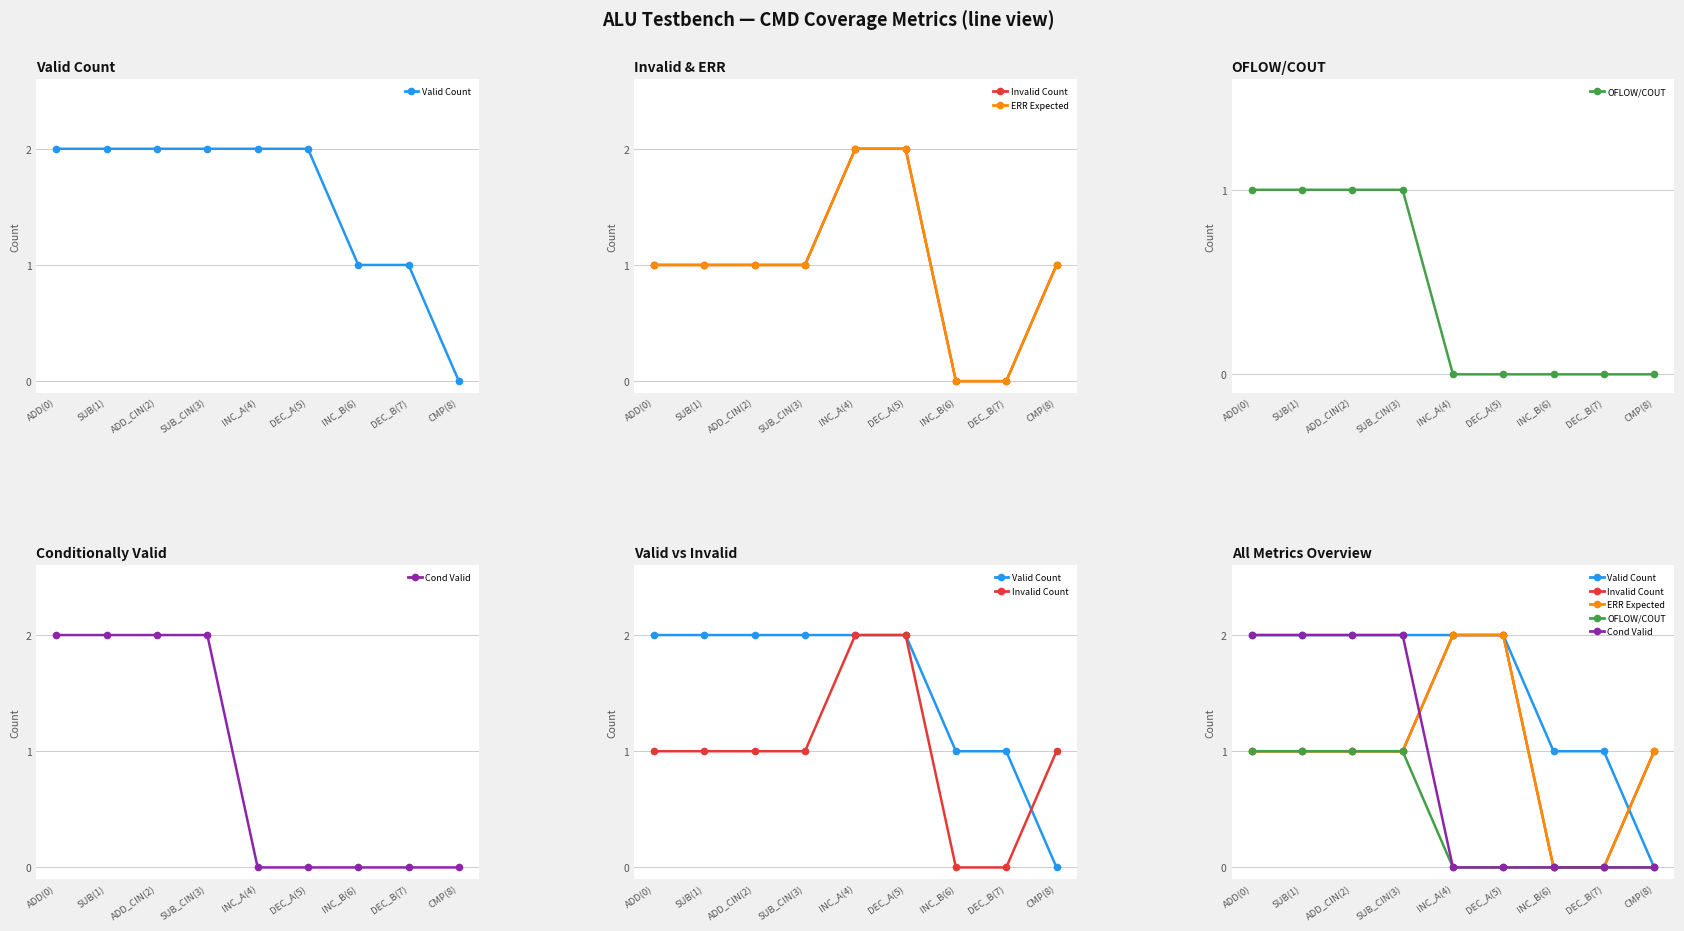

Reading right to left, extract all data points from this chart.

Valid Count: CMP(8)=0	DEC_B(7)=1	INC_B(6)=1	DEC_A(5)=2	INC_A(4)=2	SUB_CIN(3)=2	ADD_CIN(2)=2	SUB(1)=2	ADD(0)=2
Invalid Count: CMP(8)=1	DEC_B(7)=0	INC_B(6)=0	DEC_A(5)=2	INC_A(4)=2	SUB_CIN(3)=1	ADD_CIN(2)=1	SUB(1)=1	ADD(0)=1
ERR Expected: CMP(8)=1	DEC_B(7)=0	INC_B(6)=0	DEC_A(5)=2	INC_A(4)=2	SUB_CIN(3)=1	ADD_CIN(2)=1	SUB(1)=1	ADD(0)=1
OFLOW/COUT: CMP(8)=0	DEC_B(7)=0	INC_B(6)=0	DEC_A(5)=0	INC_A(4)=0	SUB_CIN(3)=1	ADD_CIN(2)=1	SUB(1)=1	ADD(0)=1
Cond Valid: CMP(8)=0	DEC_B(7)=0	INC_B(6)=0	DEC_A(5)=0	INC_A(4)=0	SUB_CIN(3)=2	ADD_CIN(2)=2	SUB(1)=2	ADD(0)=2